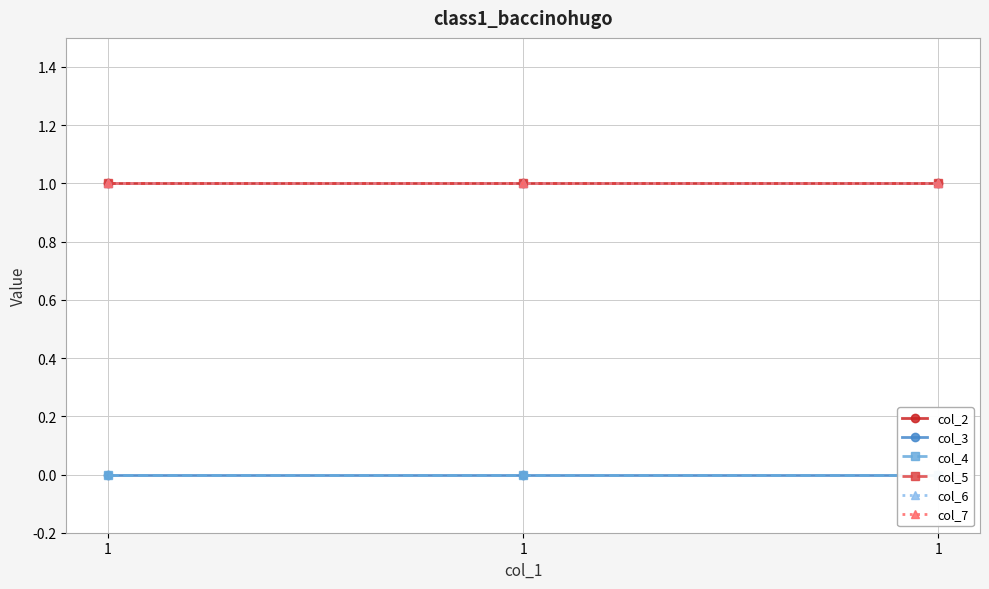

Which series changed the most between 1 and 1?

col_2